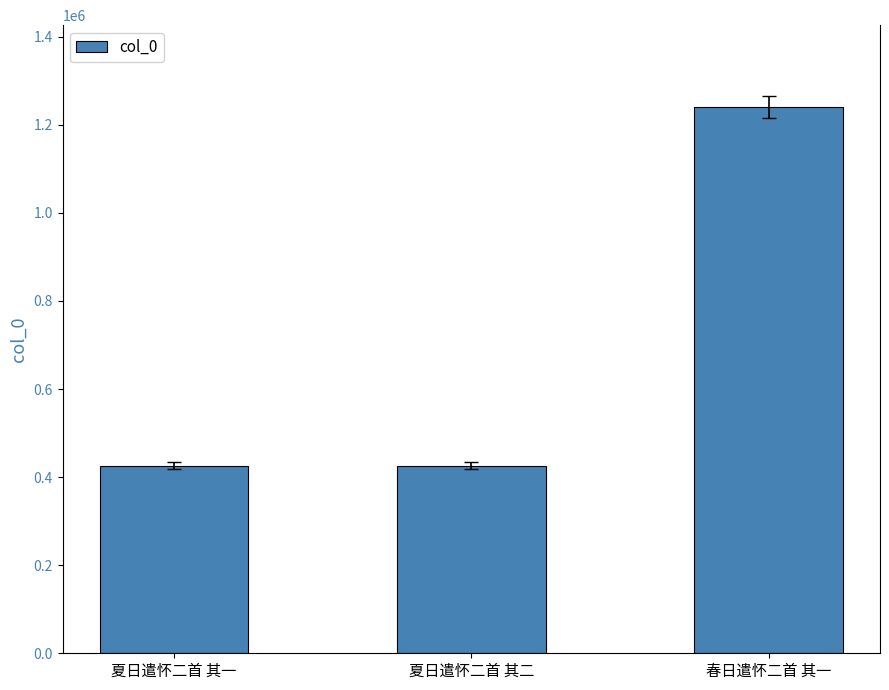

What is the label of the 2nd bar from the left?

夏日遣怀二首 其二